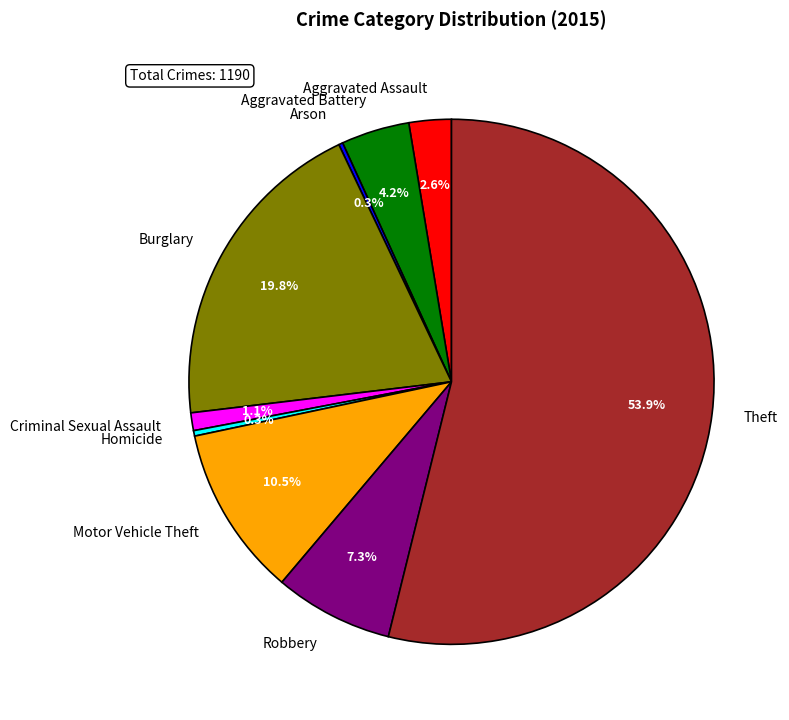

Which slice is the largest?

Theft